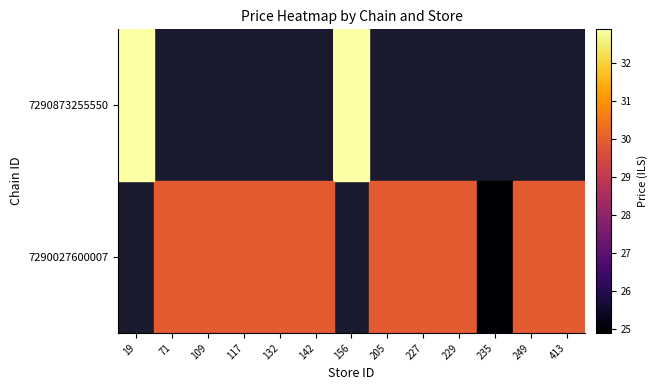

Rank the series by their average value, from highest to lowest.

7290027600007, 7290873255550